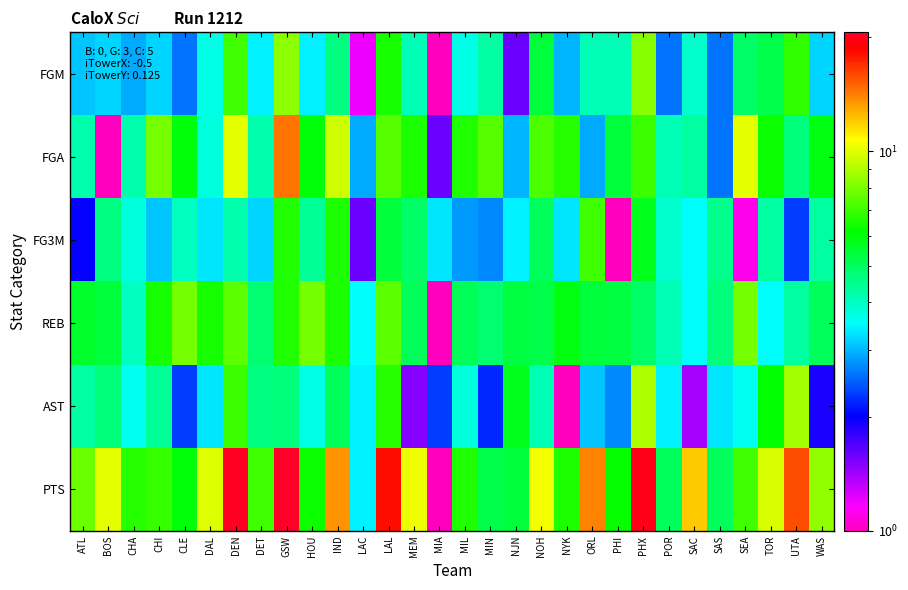

Between PHX and POR, which series saw the biggest shift?

PTS